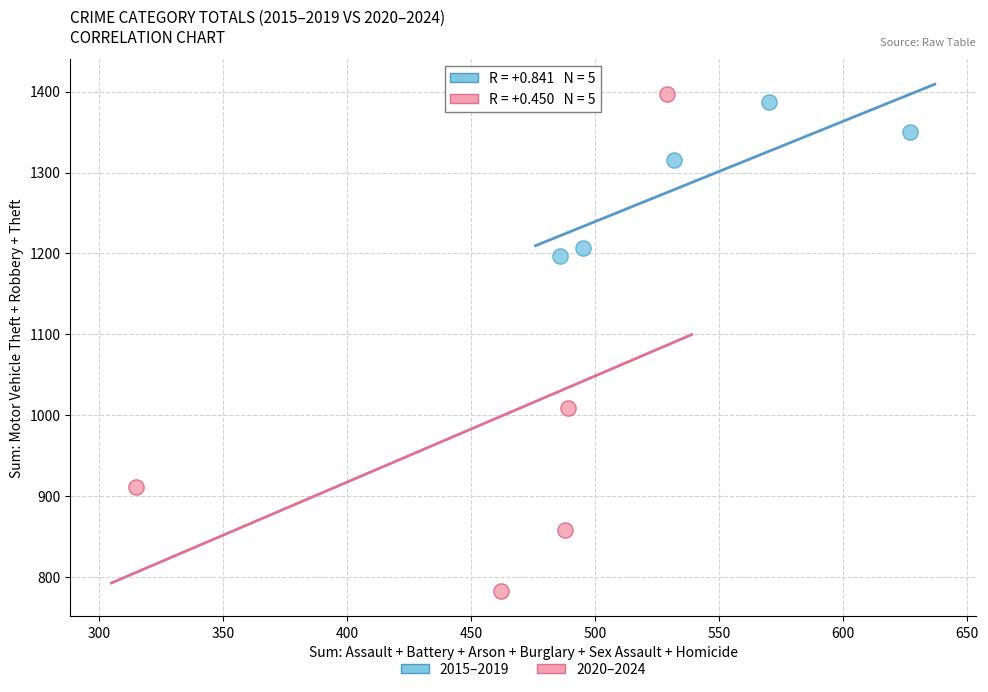

Which series contains the lowest Y value?

2020–2024